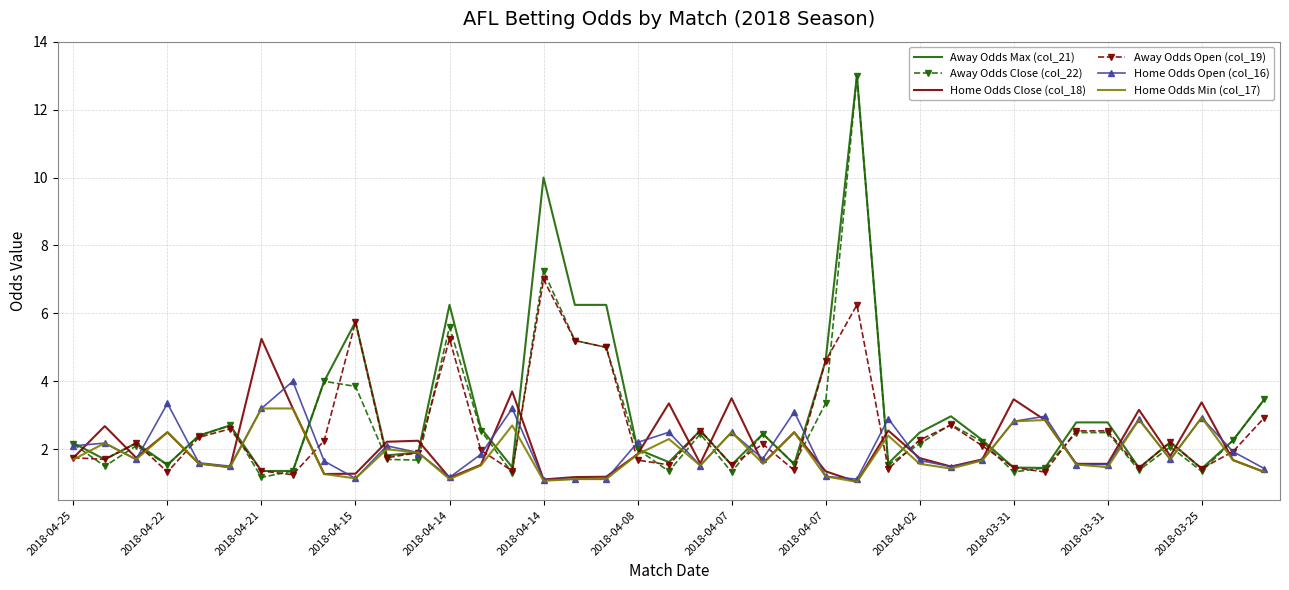

After their last crossing, which series has the higher values: Away Odds Max (col_21) or Home Odds Min (col_17)?

Away Odds Max (col_21)